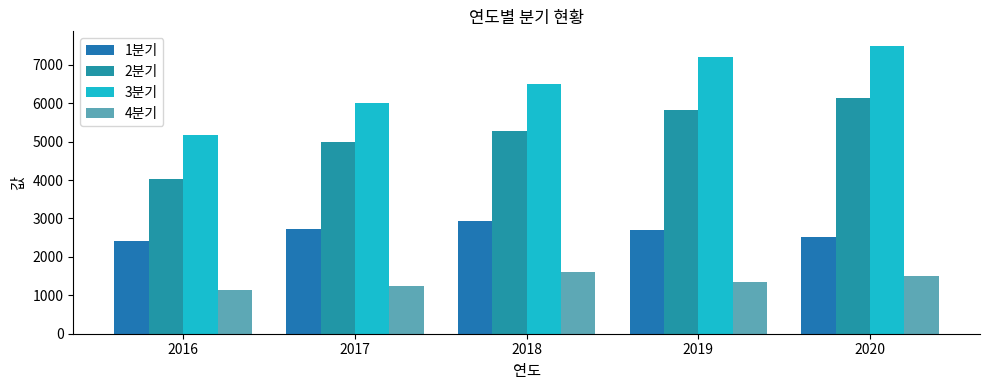

Which category has the highest value across all series?

2020